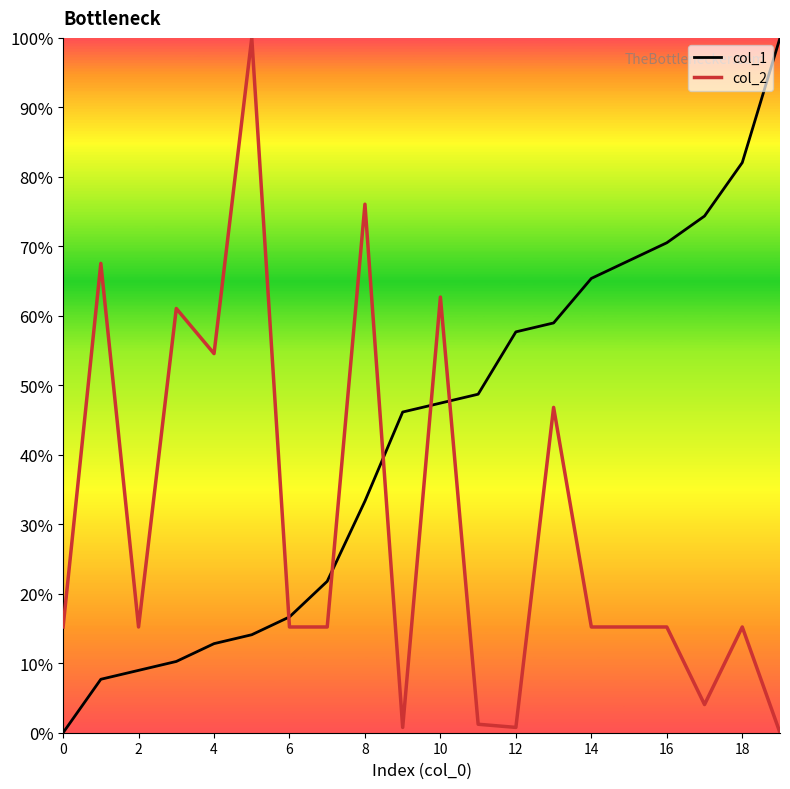

List the series in order of their peak value, highest first.

col_1, col_2